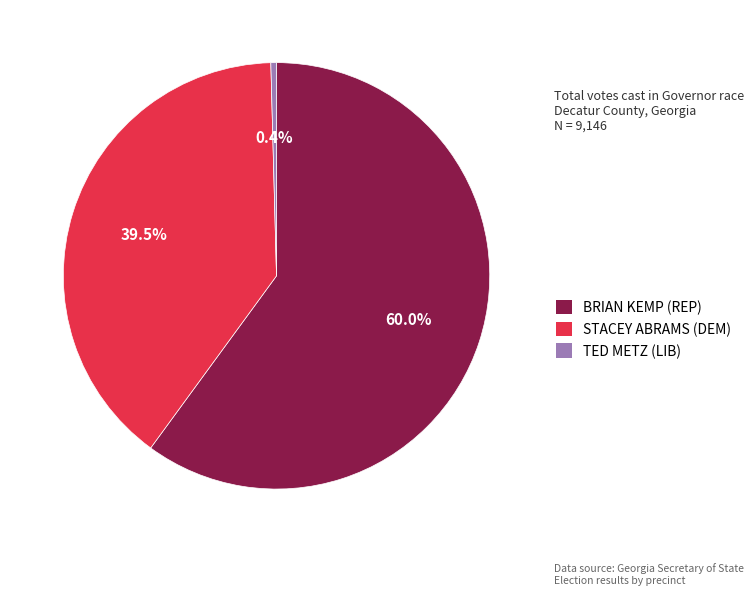

To the nearest percent, what is the average slice percentage?

33%